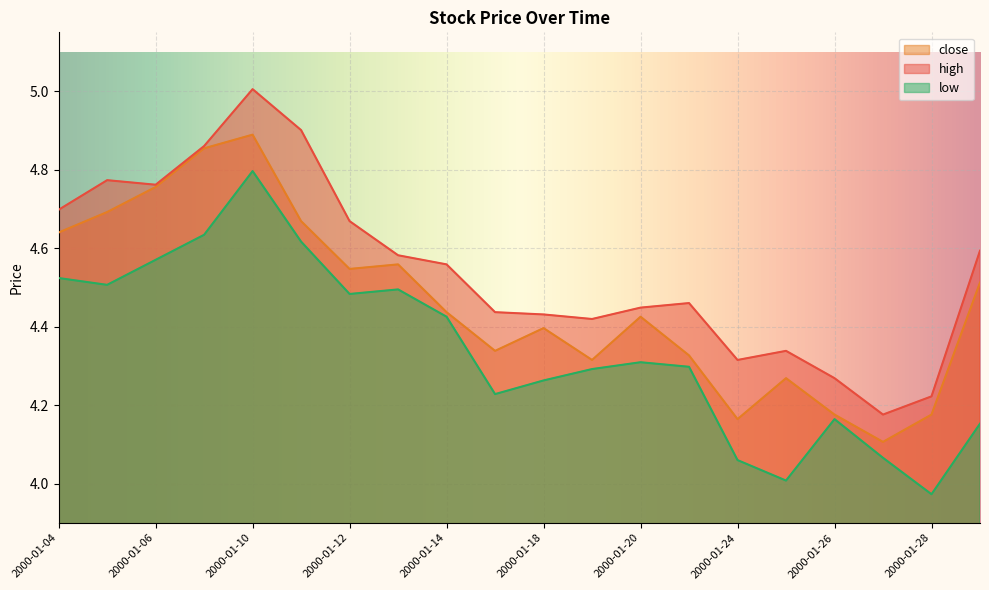

At which category does close reach its first local peak?

2000-01-10